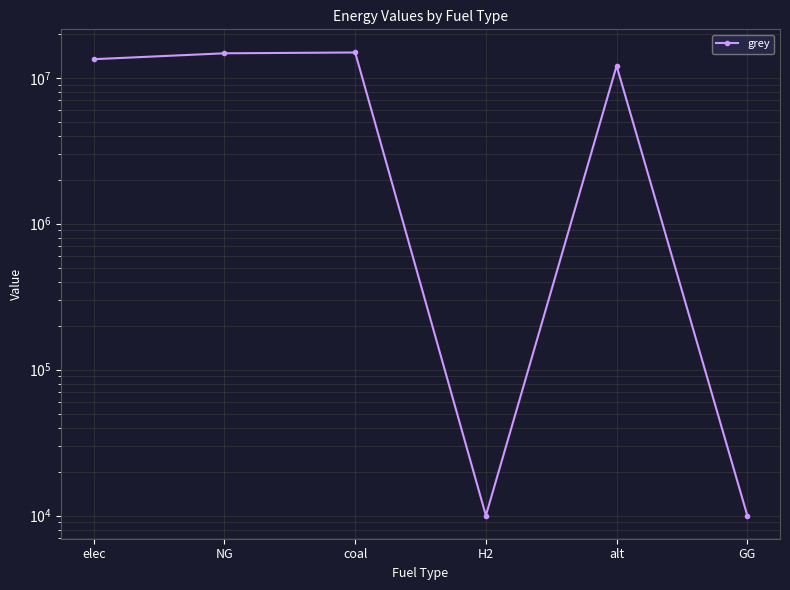

At which label is the value closest to 7464879?

alt